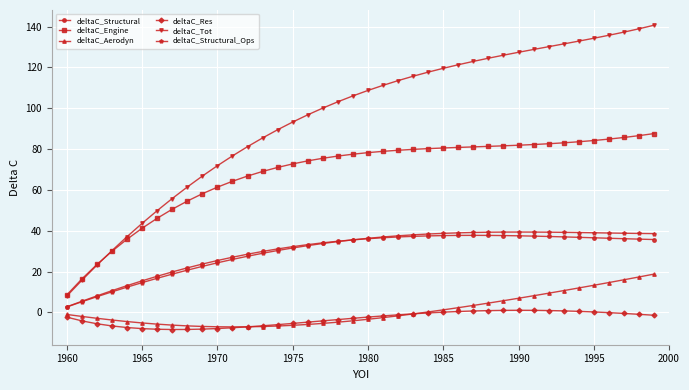

How many series are shown in this chart?

6